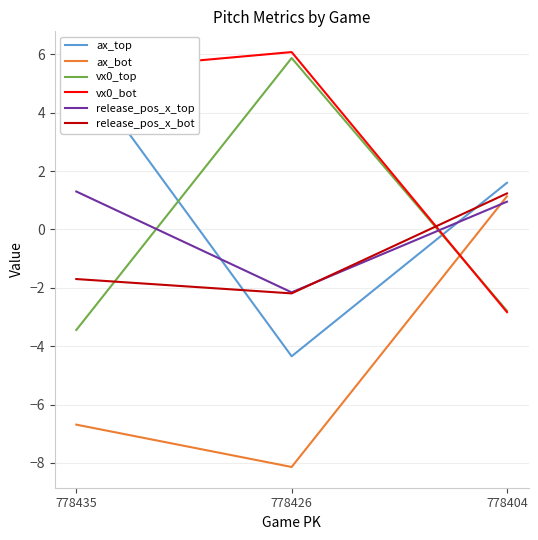

Is it true that release_pos_x_top equals 0.9 at 778404?

True